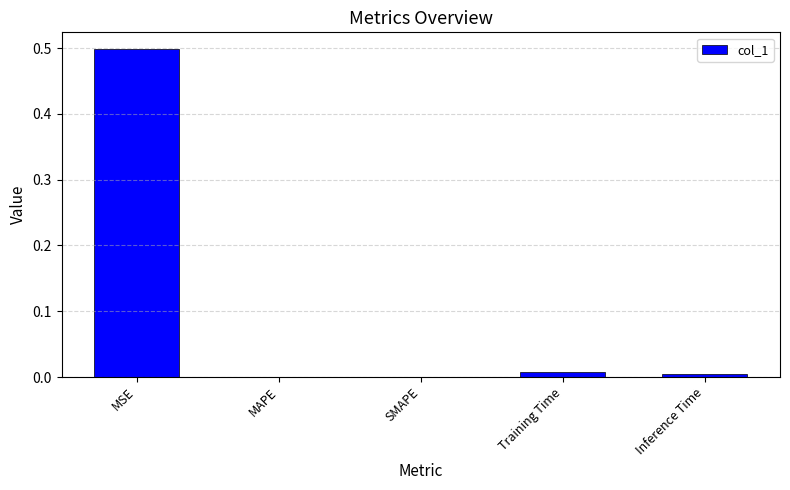

What is the sum of all values?

0.5